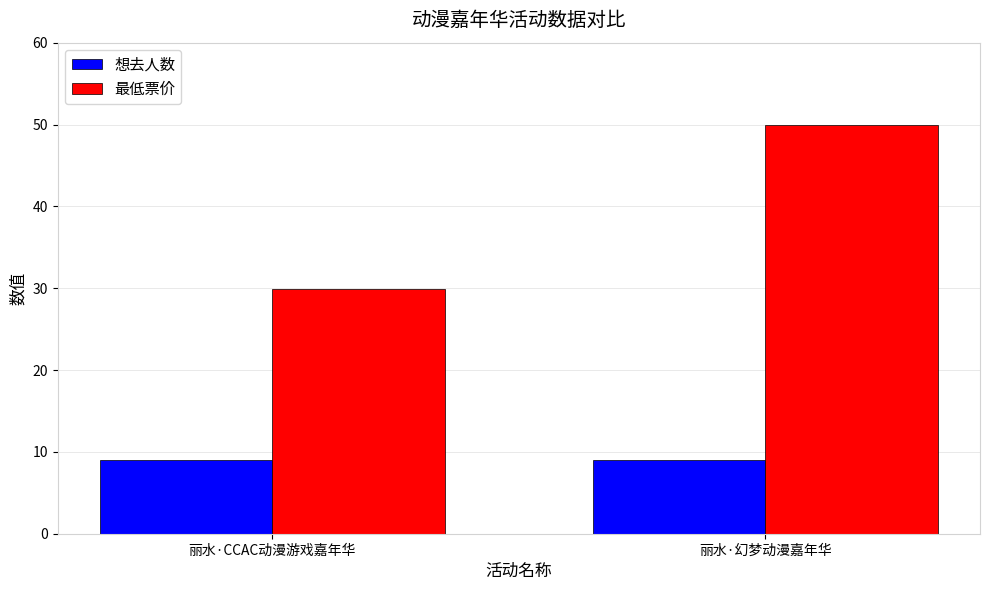

What is the lowest value of the 最低票价 series?

29.9